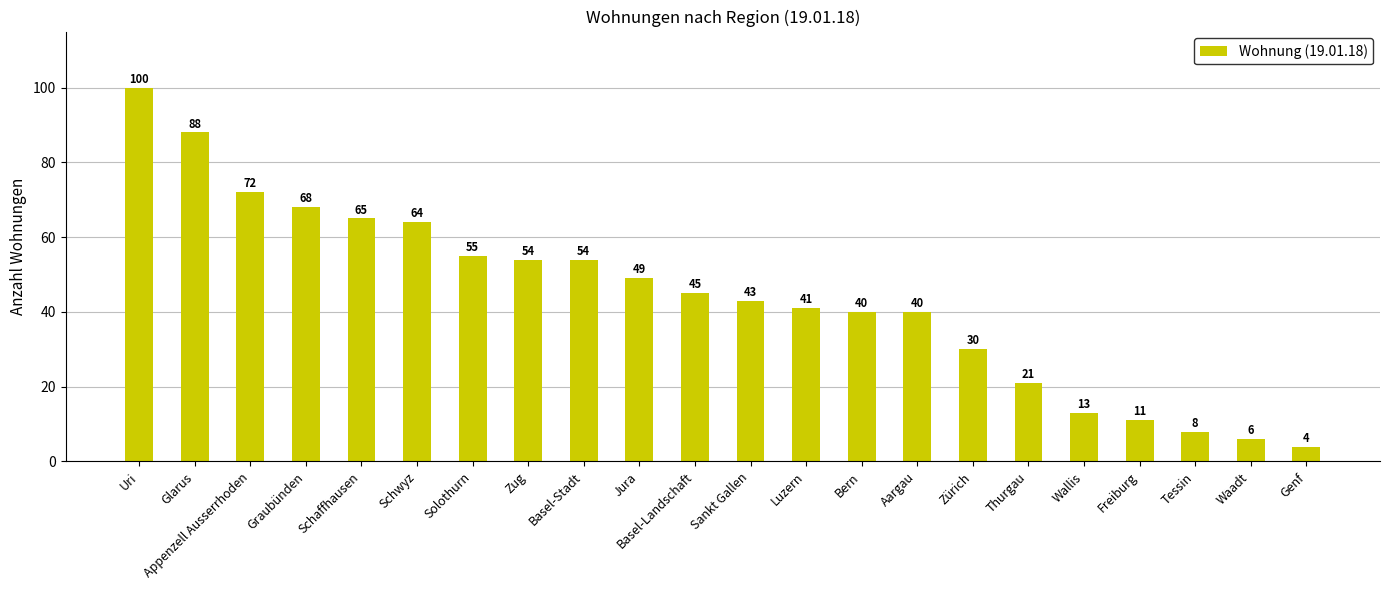

Reading left to right, extract all data points from this chart.

100	88	72	68	65	64	55	54	54	49	45	43	41	40	40	30	21	13	11	8	6	4